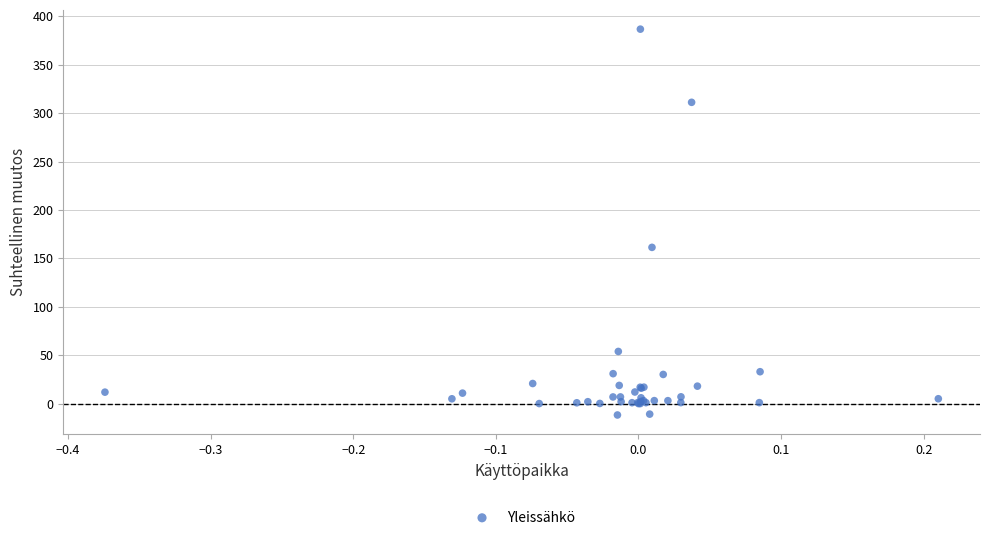

What Y value in the scatter plot is closest to 187?

161.4